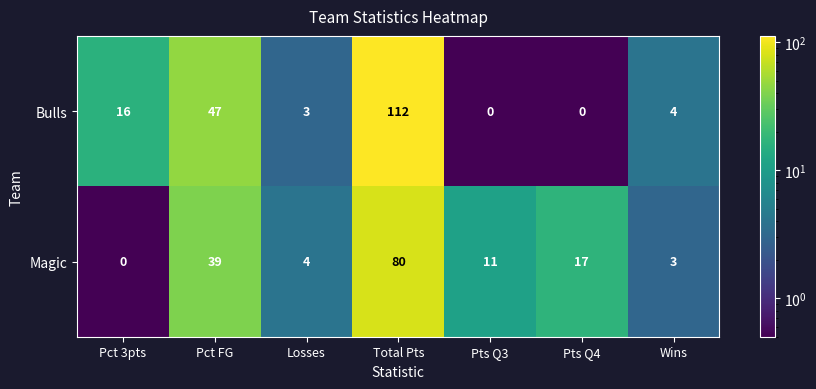

What is the difference between the maximum and minimum values in the Bulls series?

112